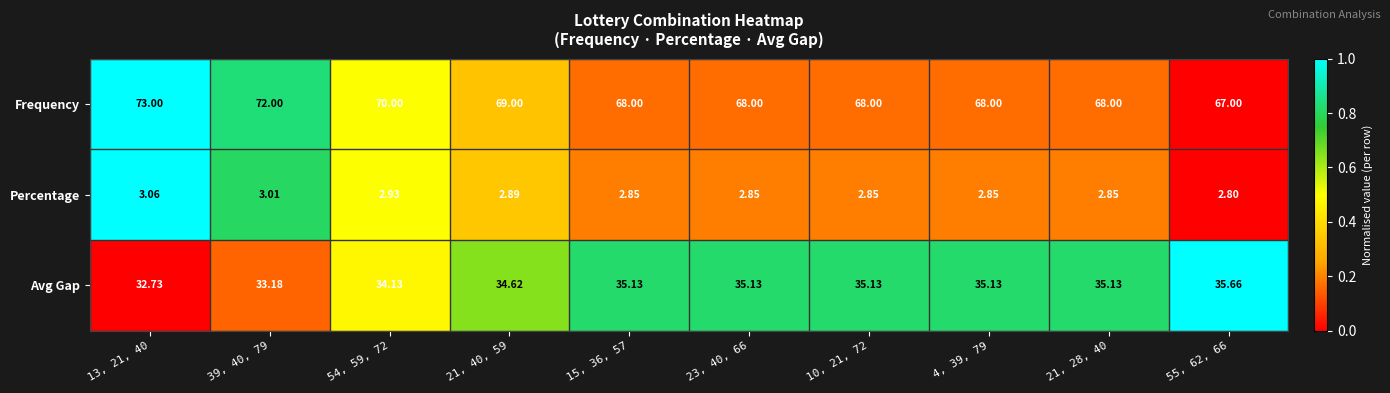

Is the value of Frequency at 21, 40, 59 greater than the value of Avg Gap at 21, 40, 59?

Yes